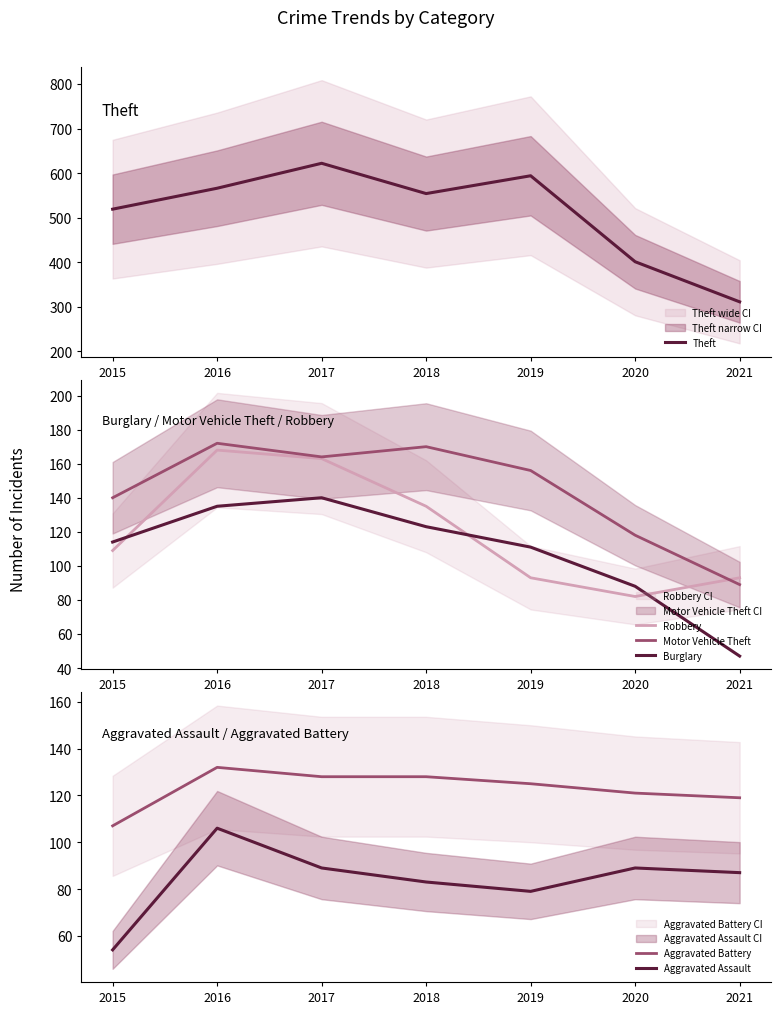

List the labels in order of Theft value, smallest first.

2021, 2020, 2015, 2018, 2016, 2019, 2017